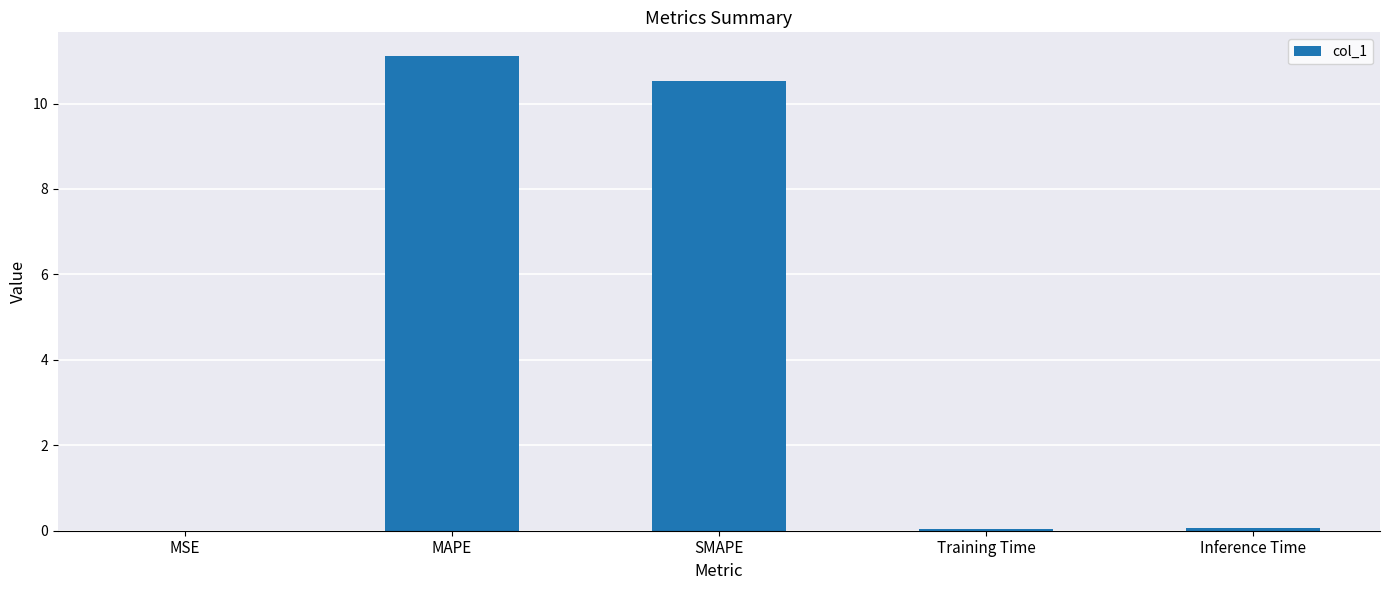

The value at SMAPE is 3.9. True or false?

False